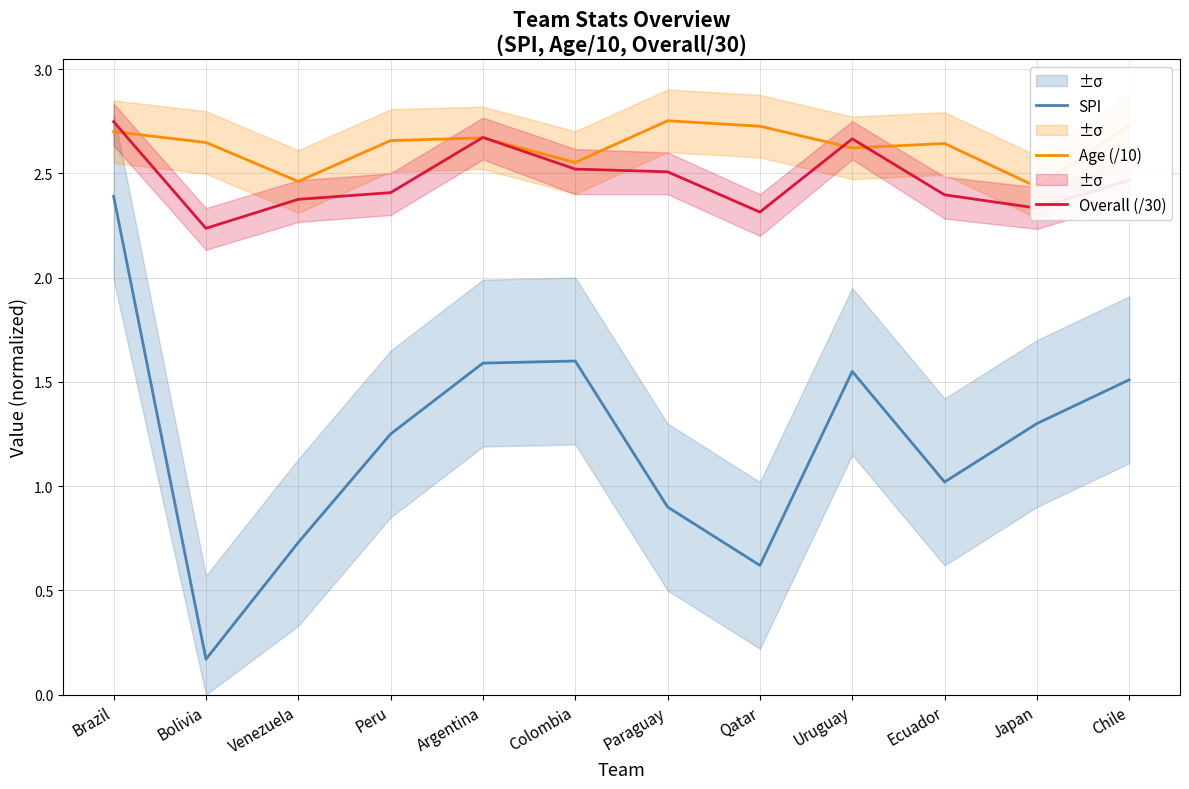

How many interior local valleys does the SPI series have?

3